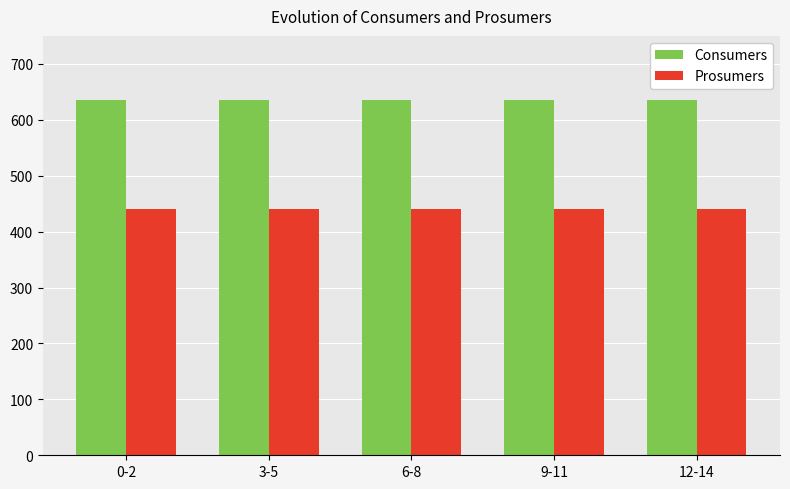

Are the bars grouped side by side (vs. stacked)?

Yes